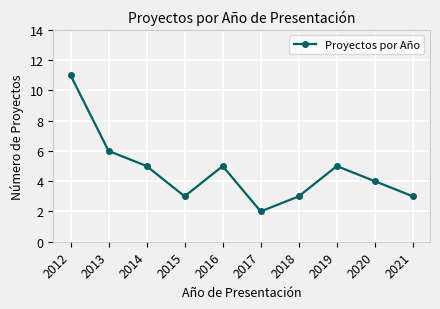

Which label corresponds to the largest value in the chart?

2012